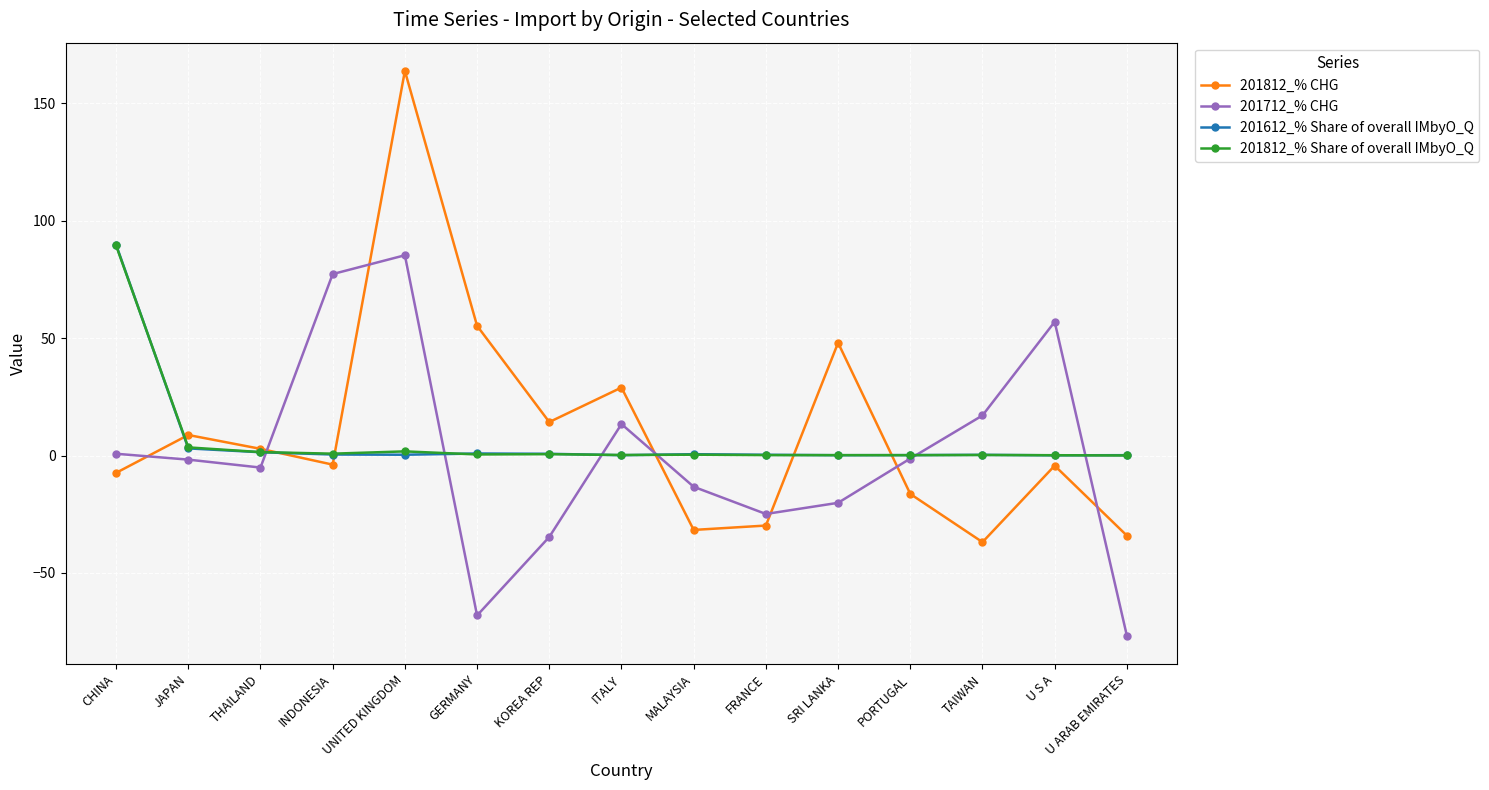

In 201712_% CHG, how many points are lower than both neighbors (excluding endpoints)?

3